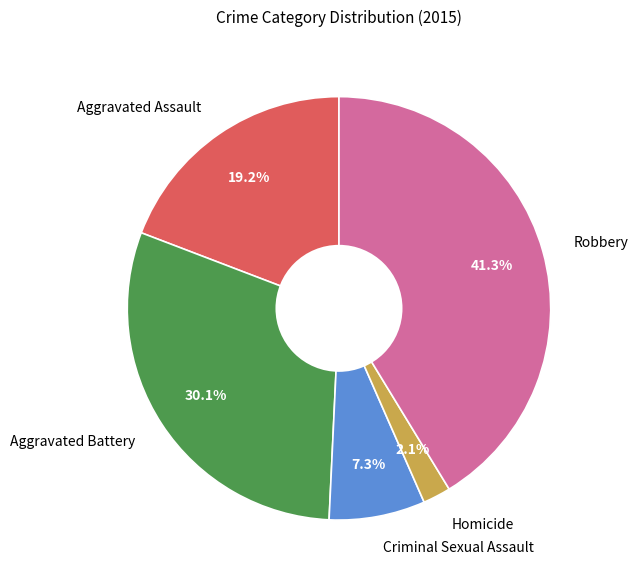

To the nearest percent, what is the difference between the Aggravated Assault and Aggravated Battery slice percentages?

11%